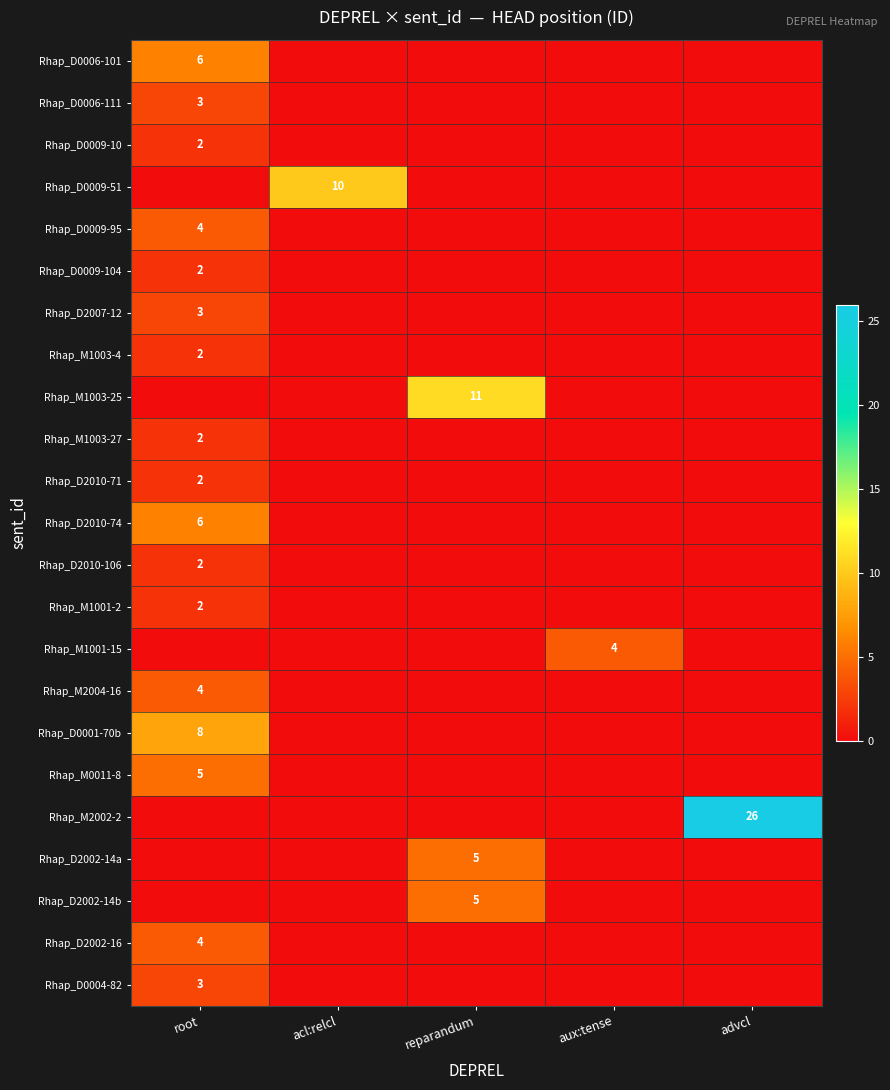

At how many categories does at least one series exceed 17?

1